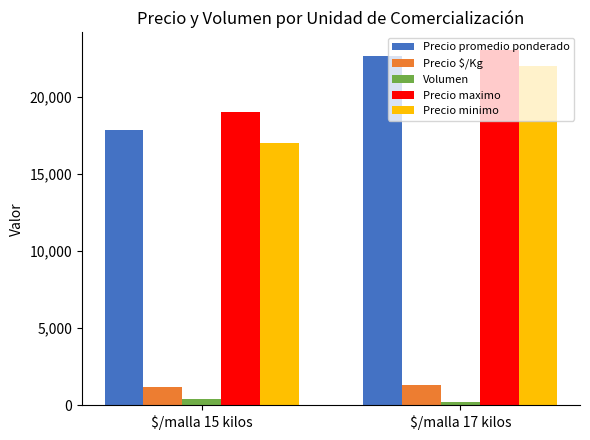

What is the difference between the maximum and minimum values in the Precio minimo series?

5000